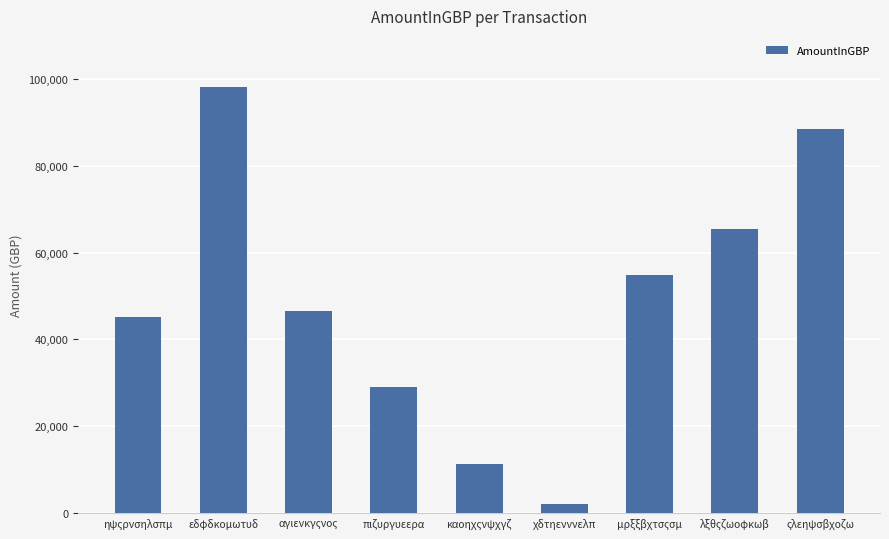

Is it true that the value at εδφδκομωτυδ is 62671?

False